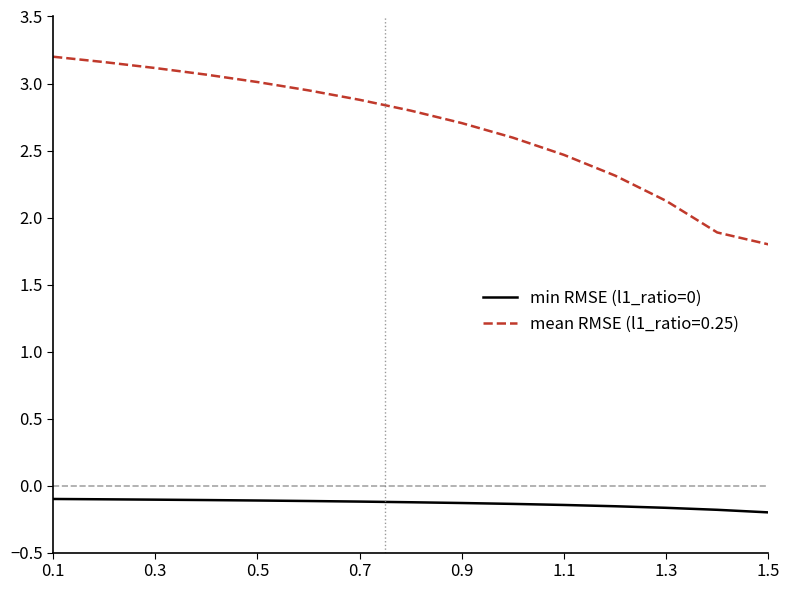

What is the lowest value of the mean RMSE (l1_ratio=0.25) series?

1.8